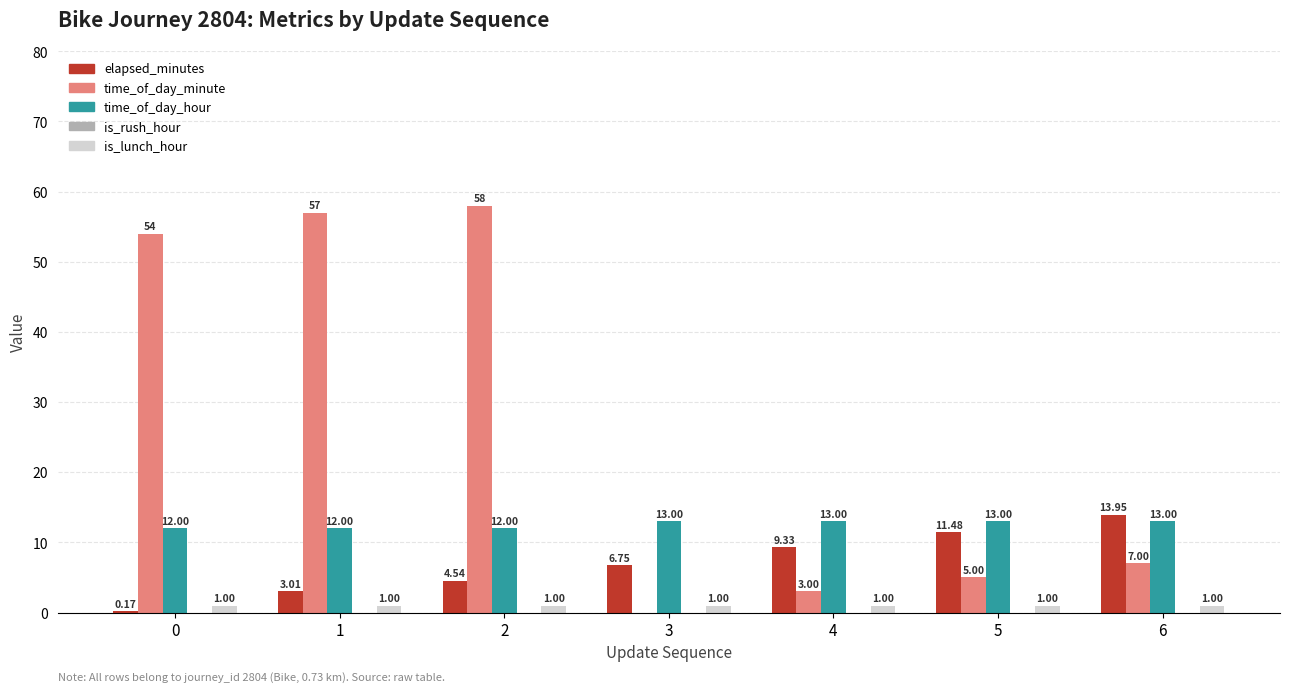

Between 4 and 5, which series saw the biggest shift?

elapsed_minutes